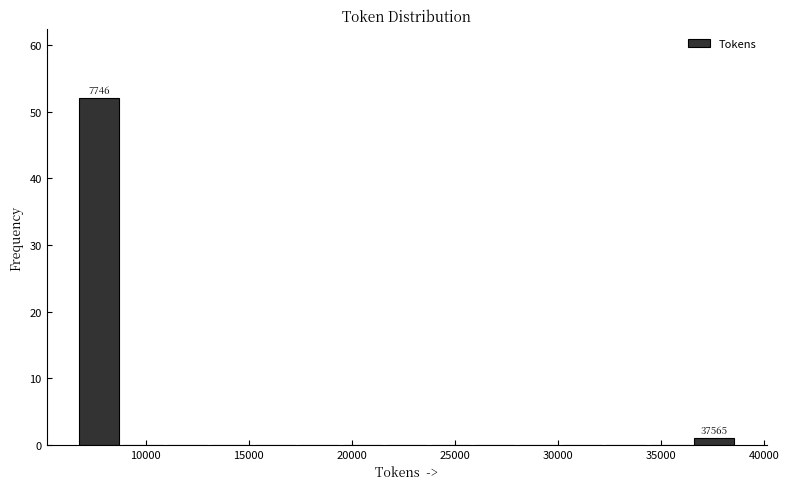

Over which range of the x-axis is the bar tallest?

6500 to 9000